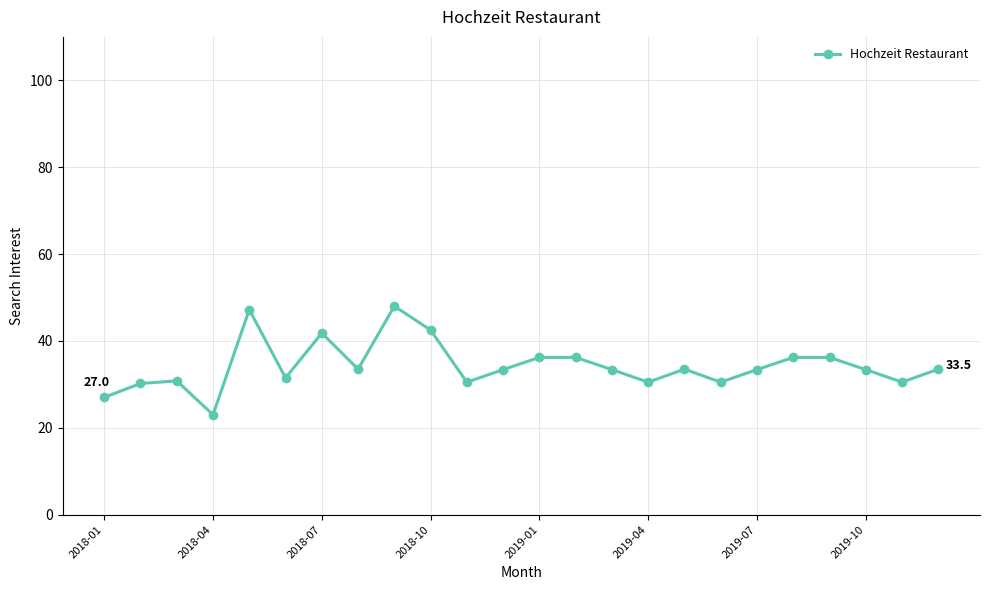

What is the value of the 9th point from the left?

48.0